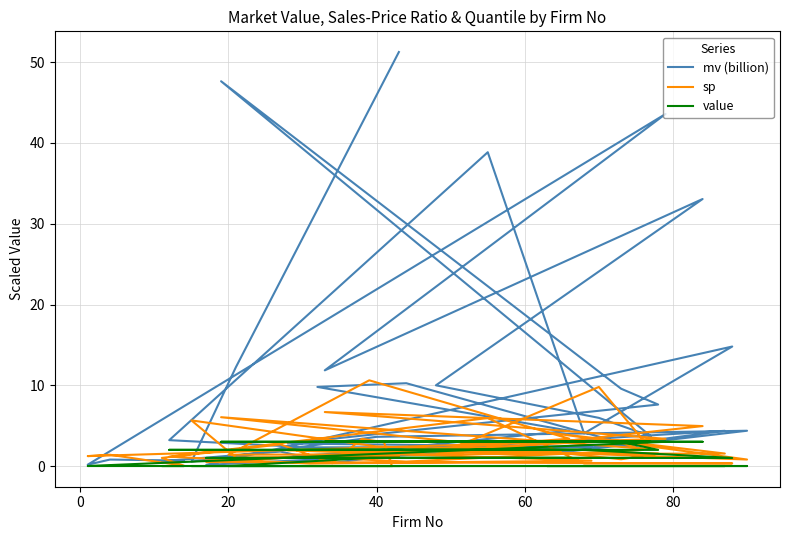

How many value values are between 0 and 2?

32